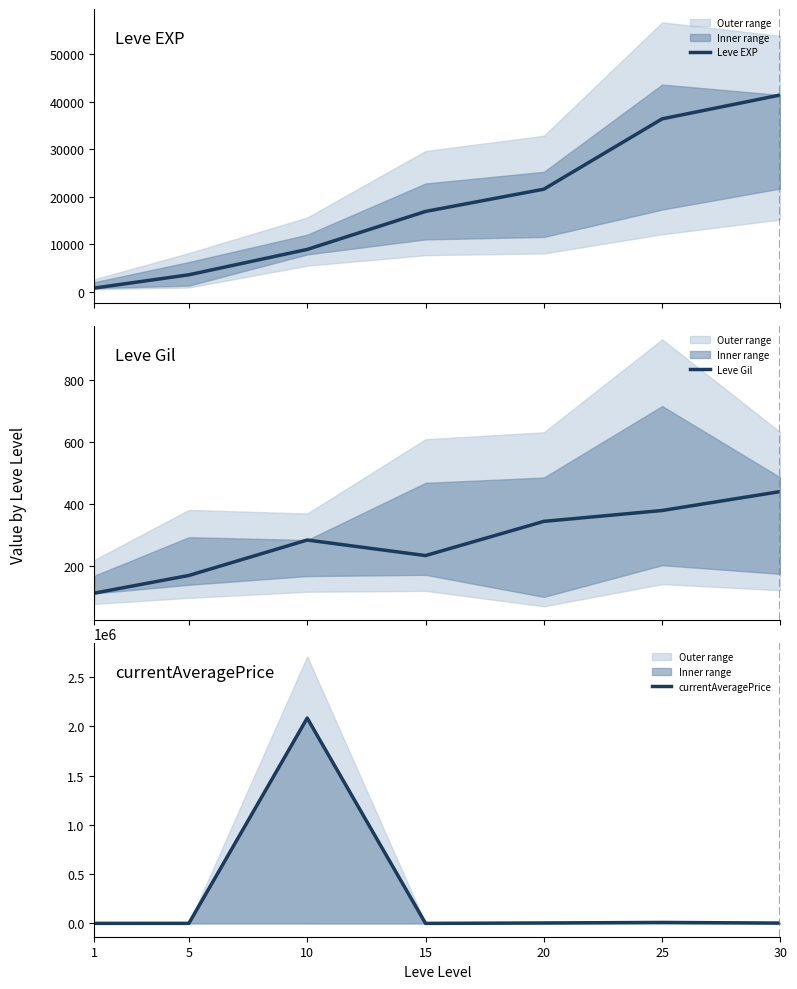

True or false: Leve Gil has a value of 113.0 at 1.

True